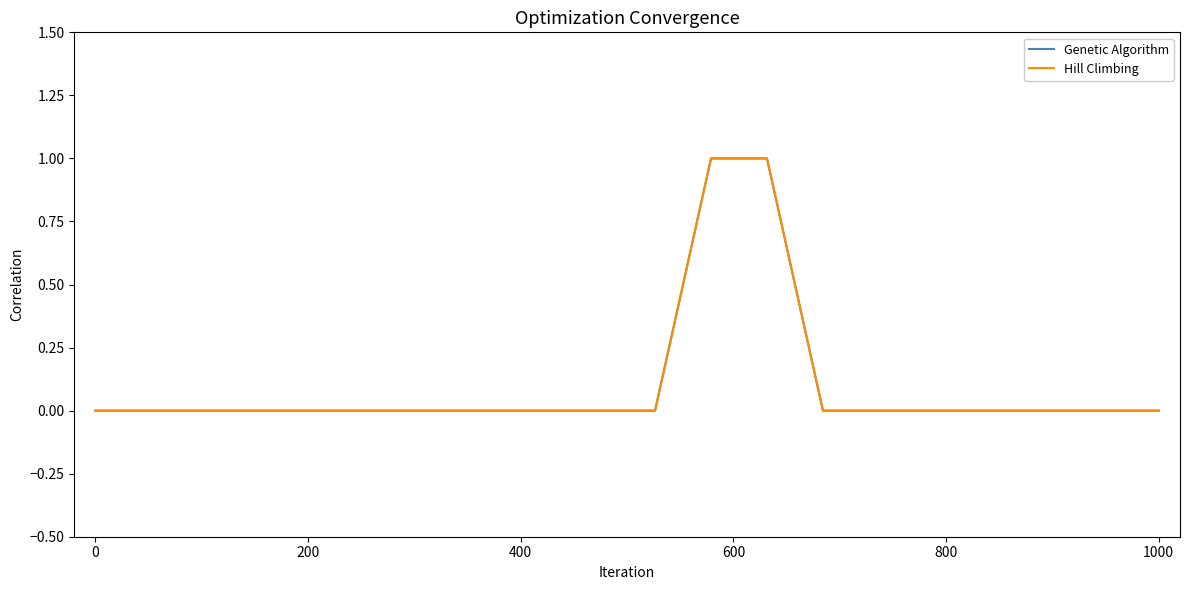

Does the chart display data point markers on the line(s)?

No